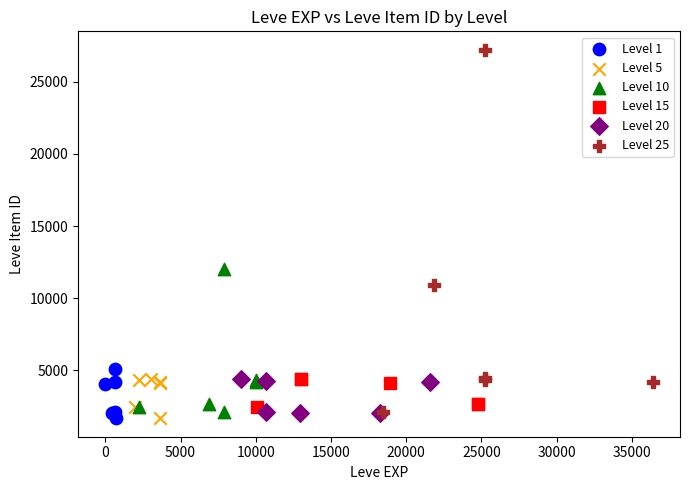

Which series has the widest spread of Y values?

Level 25